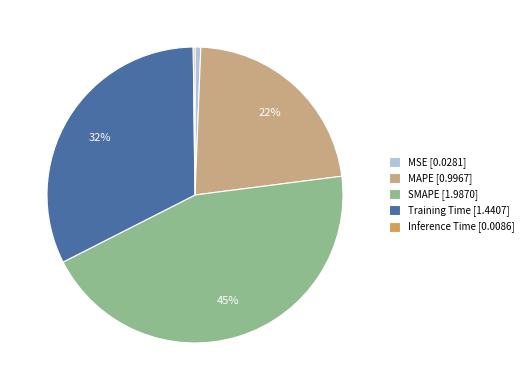

To the nearest percent, what is the average slice percentage?

20%